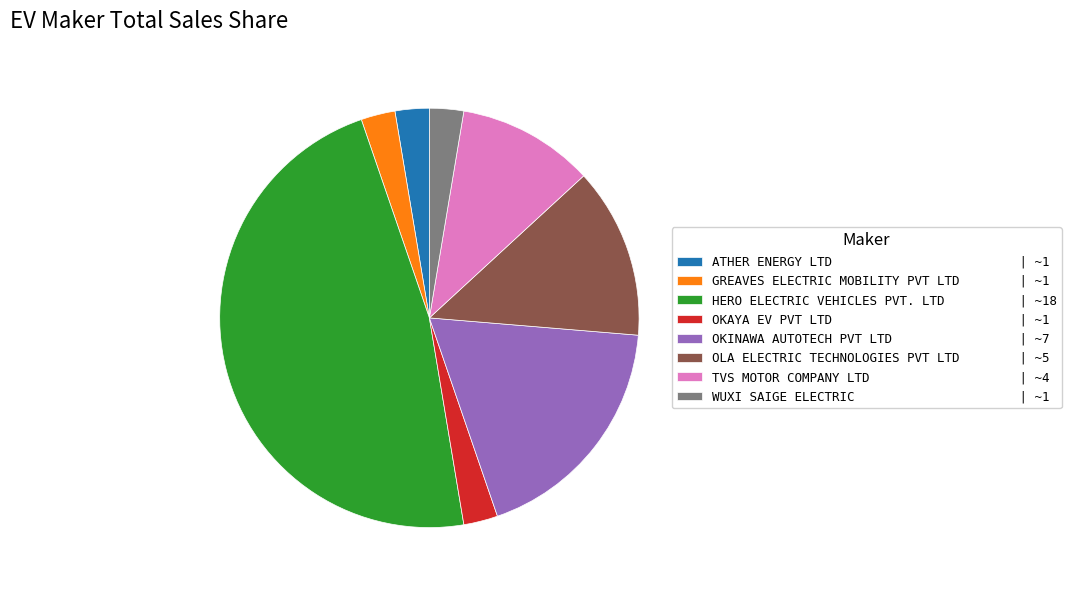

Count the number of slices in the pie.

8